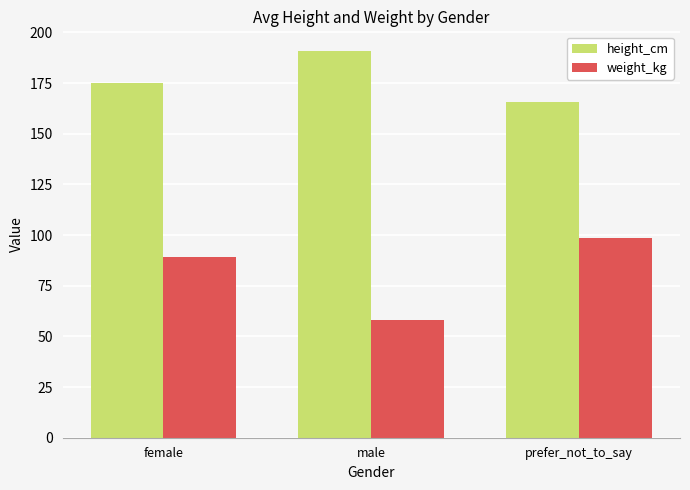

What are all the series names shown in the legend?

height_cm, weight_kg